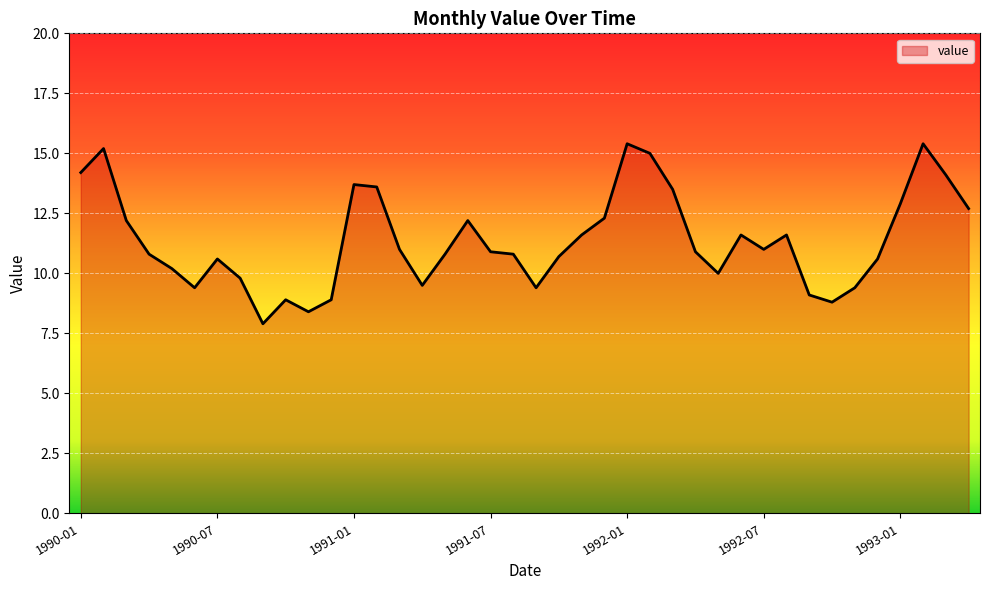

What is the minimum value shown in the chart?

7.9